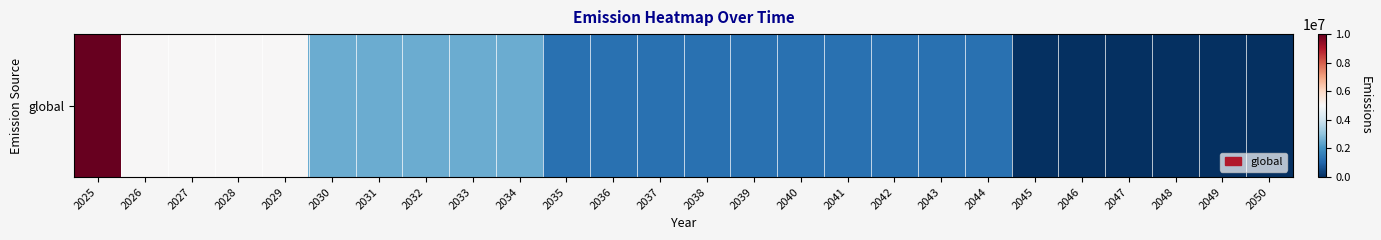

Reading left to right, list all the values displayed in this chart.

2025=10000000	2026=5000000	2027=5000000	2028=5000000	2029=5000000	2030=2500000	2031=2500000	2032=2500000	2033=2500000	2034=2500000	2035=1250000	2036=1250000	2037=1250000	2038=1250000	2039=1250000	2040=1250000	2041=1250000	2042=1250000	2043=1250000	2044=1250000	2045=0	2046=0	2047=0	2048=0	2049=0	2050=0